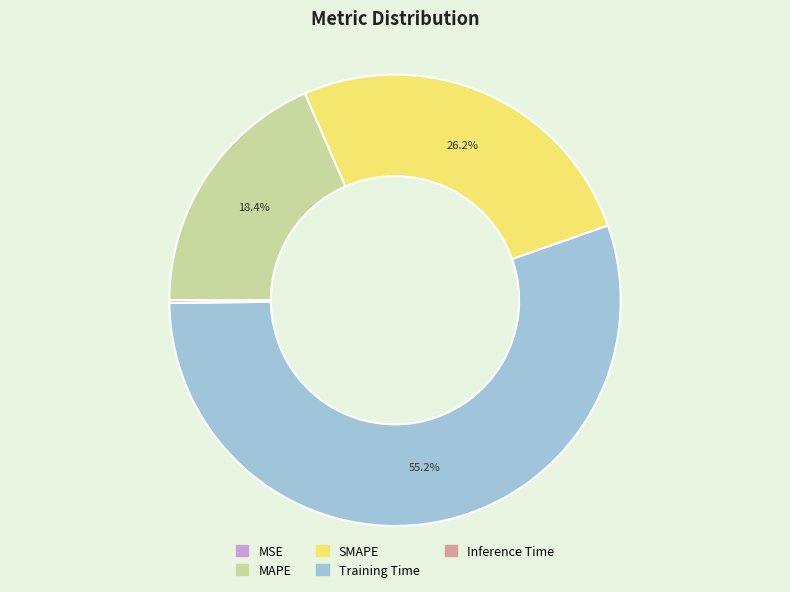

Is Training Time the majority of the pie?

Yes